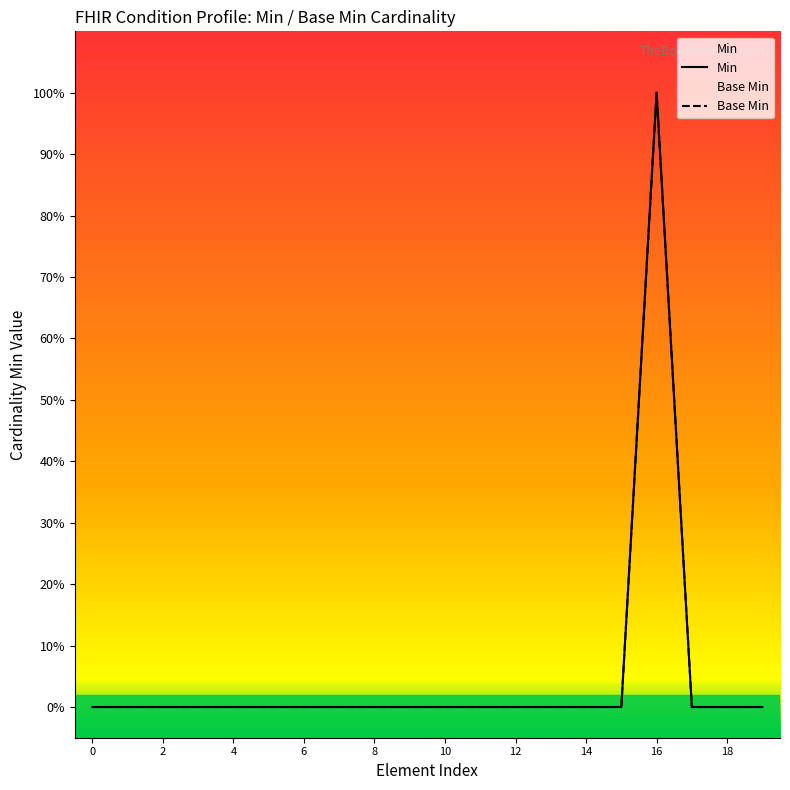

How many lines are shown in the chart?

2